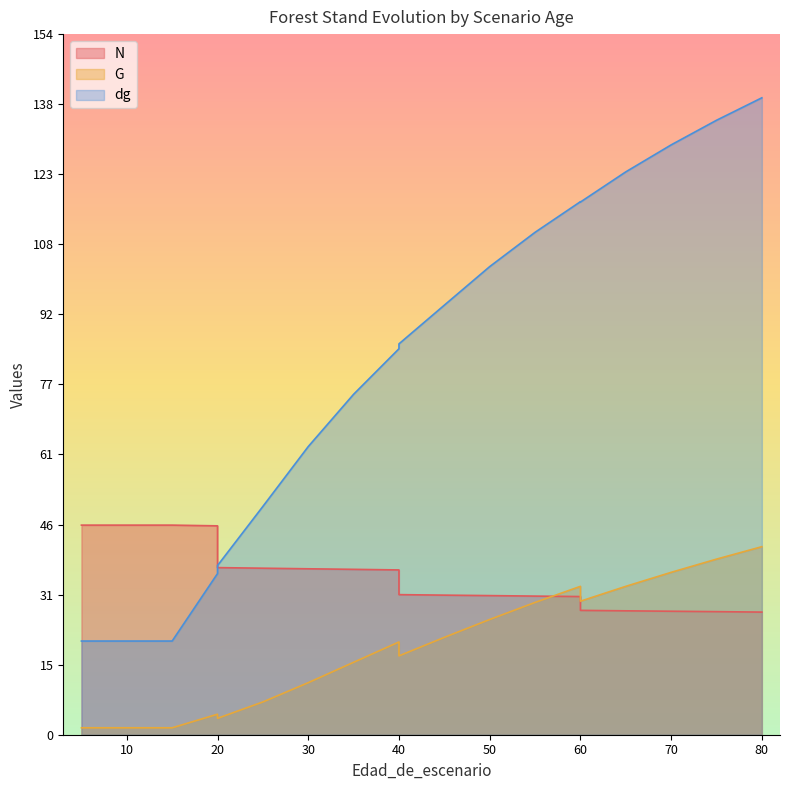

What is the average value of the G series?

18.6